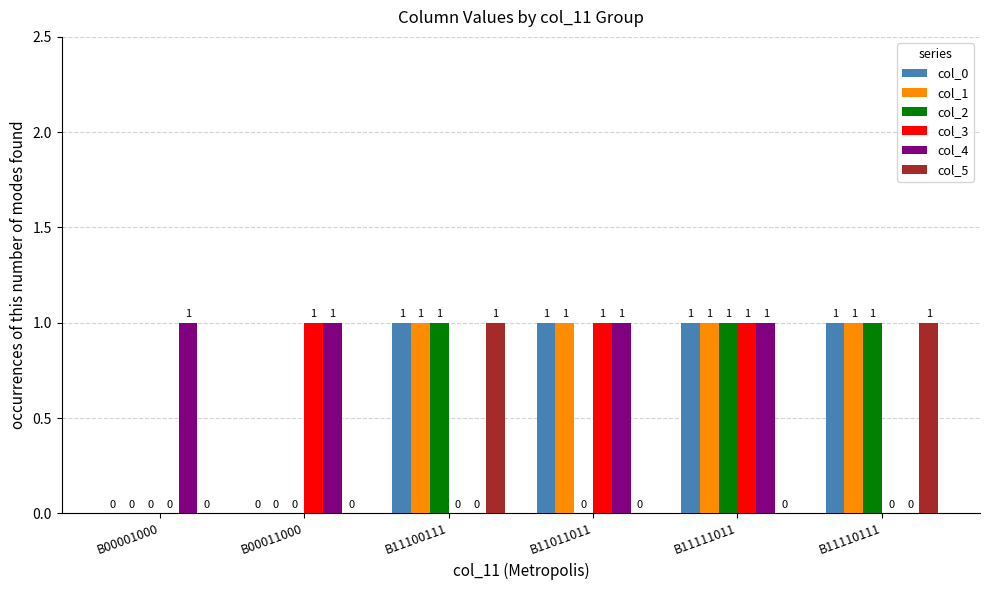

Is it true that col_5 equals 1 at B11100111?

True